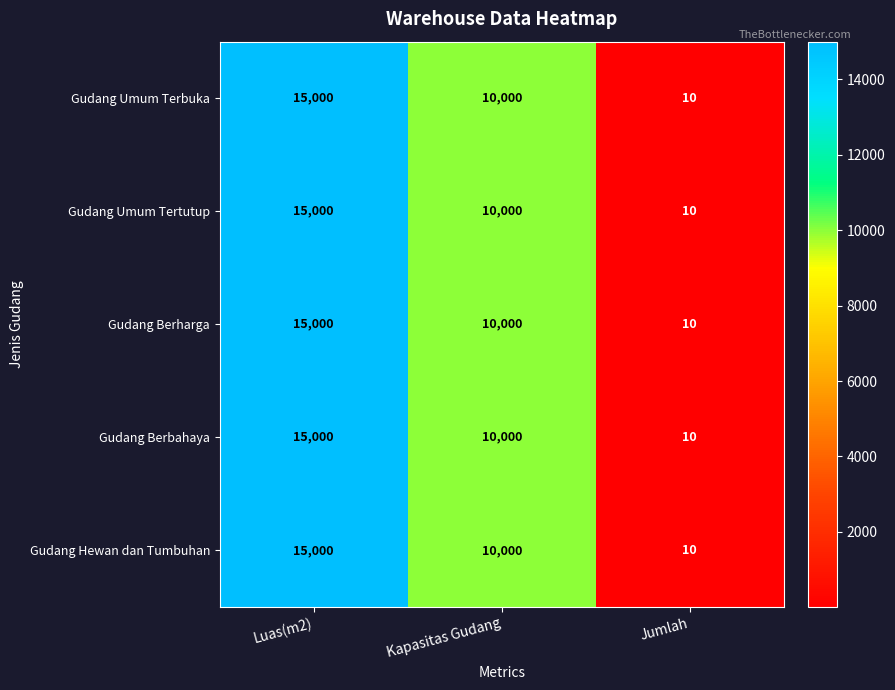

At which category is the sum across all series the highest?

Luas(m2)